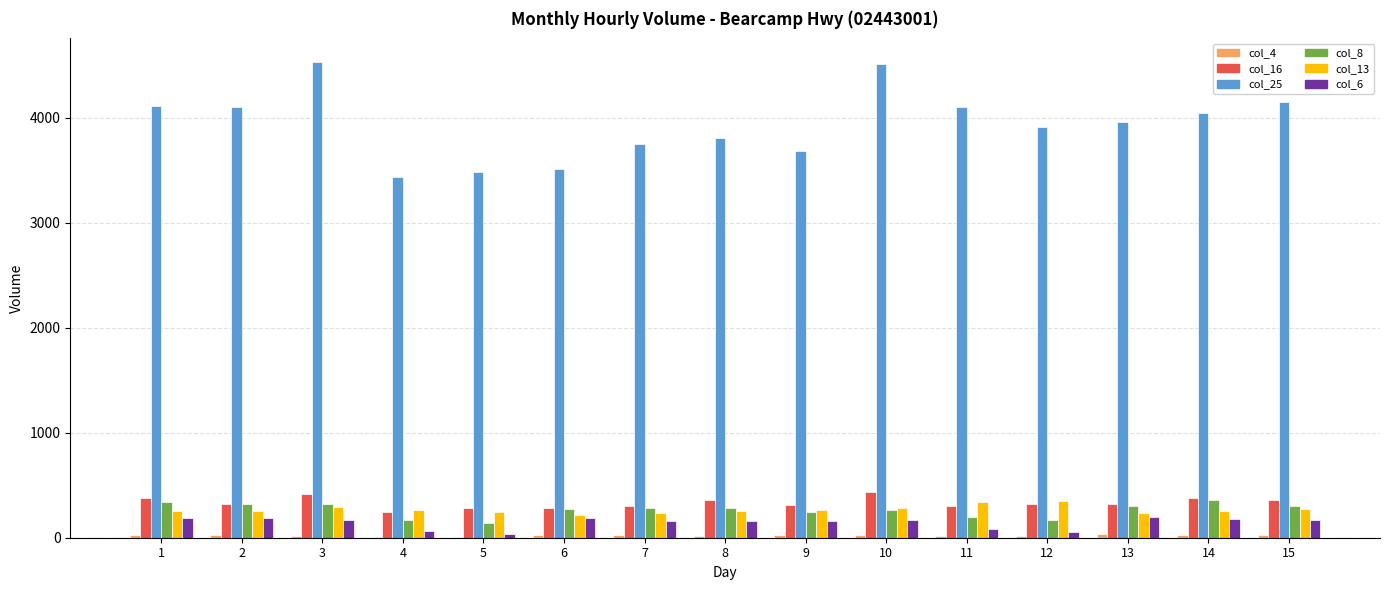

What is the difference between the col_6 values at 1 and 7?

29